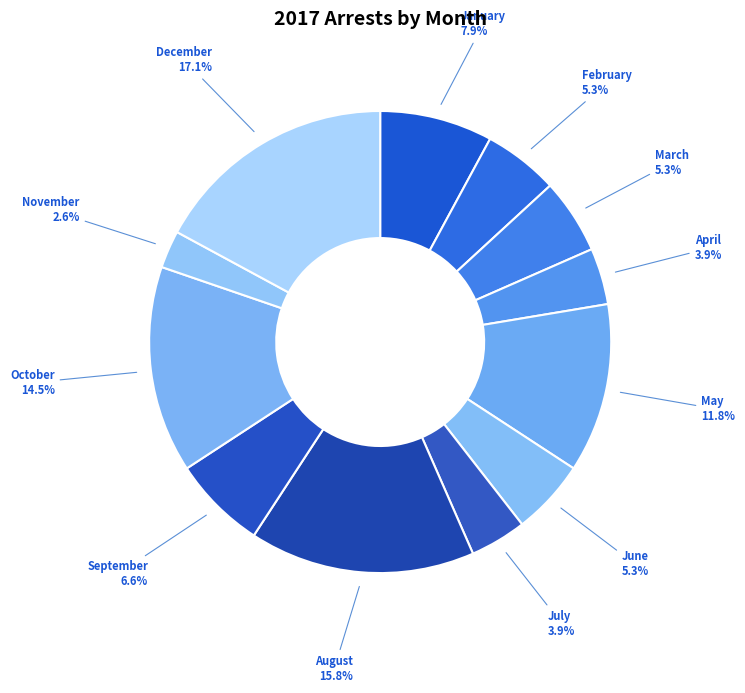

To the nearest percent, what portion does July represent?

4%